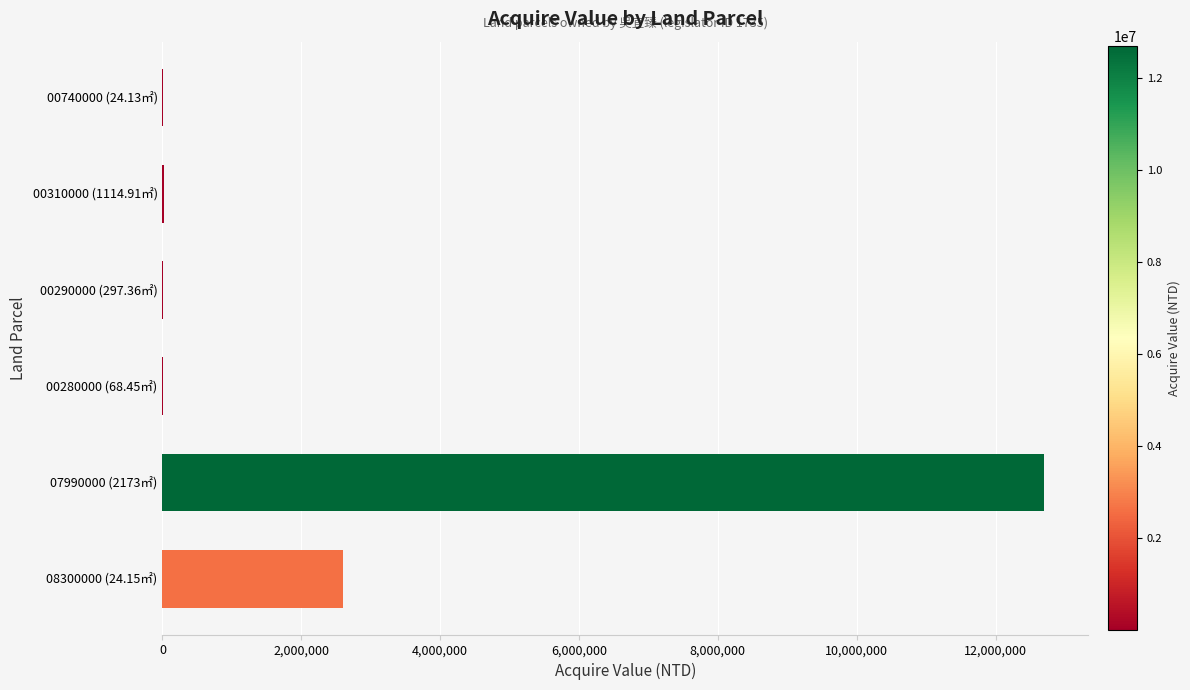

Where is the data nearest to the value 6350855?

08300000 (24.15㎡)